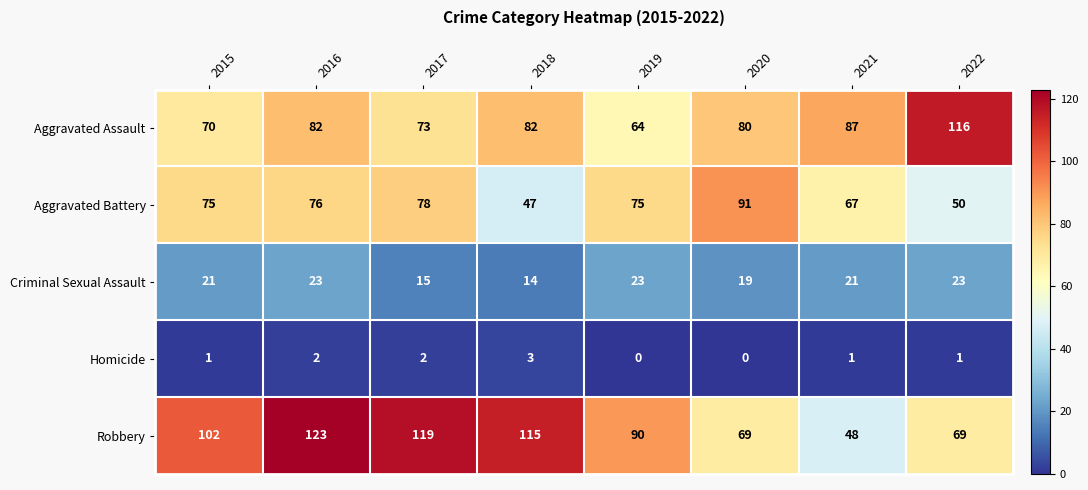

Between 2015 and 2017, which series saw the biggest shift?

Robbery